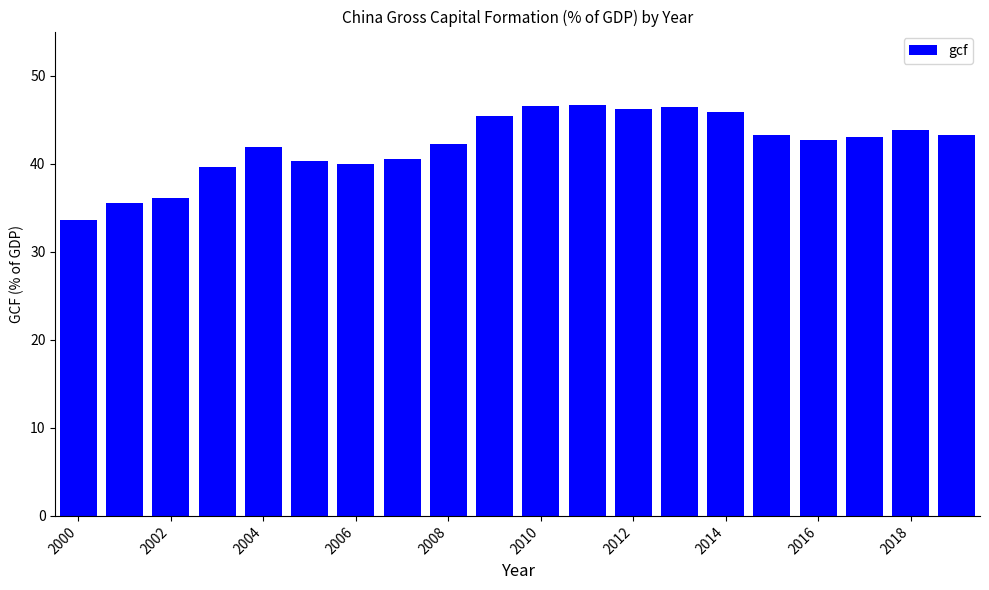

What is the minimum value shown in the chart?

33.6